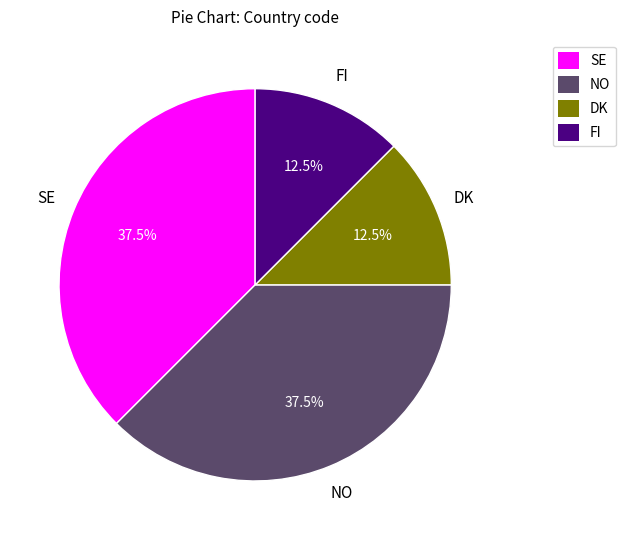

Approximately how many times larger is the value at SE compared to FI?

3.0